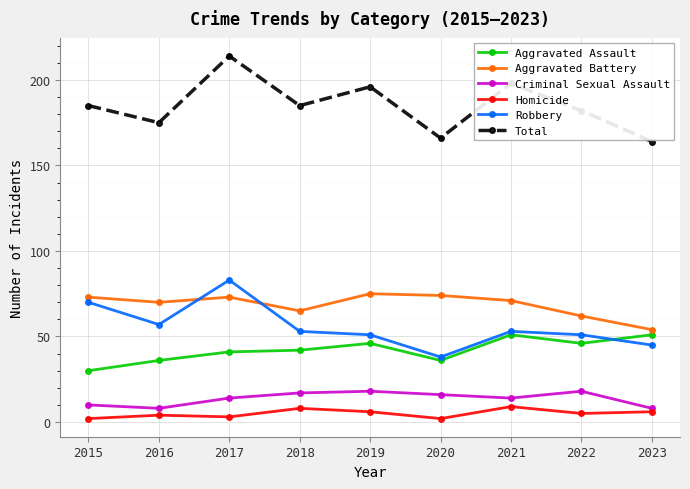

What is the value of the Homicide point at the 5th from the left?

6